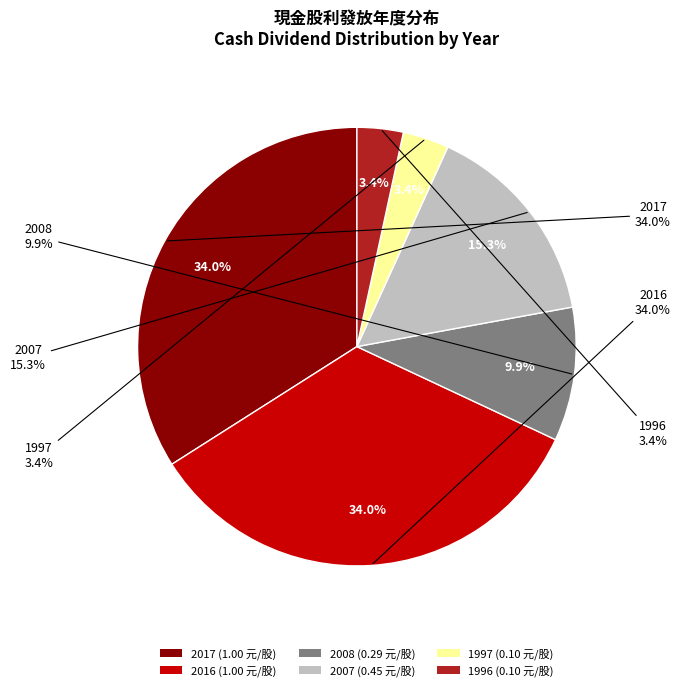

True or false: 2008 accounts for 10% of the total.

True